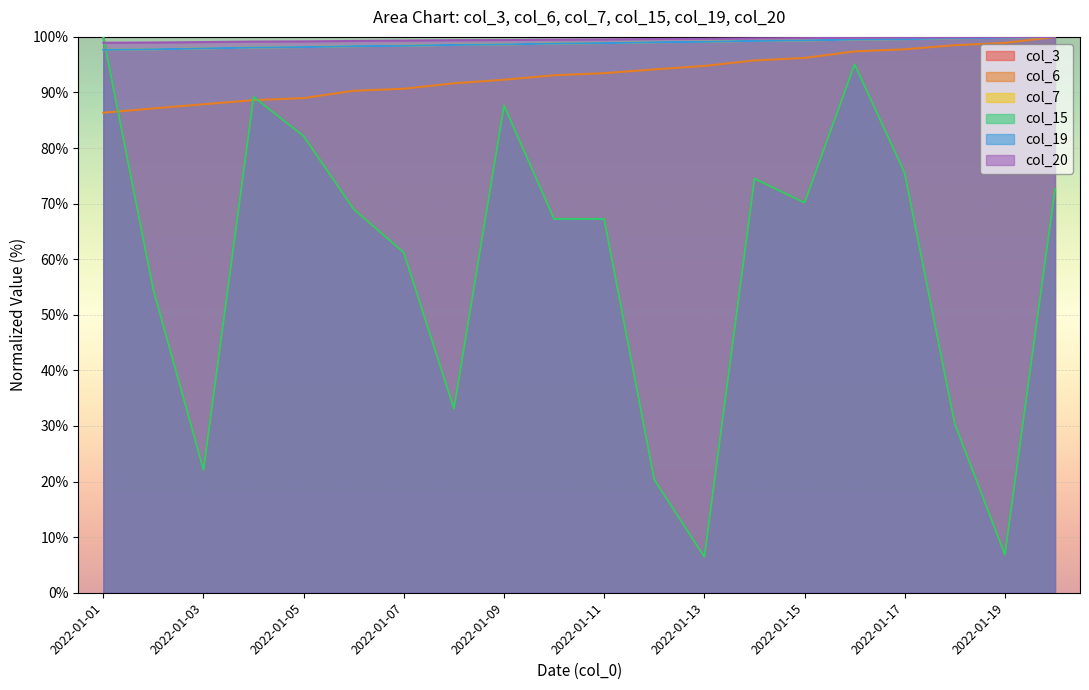

At which category is the sum across all series the highest?

2022-01-16